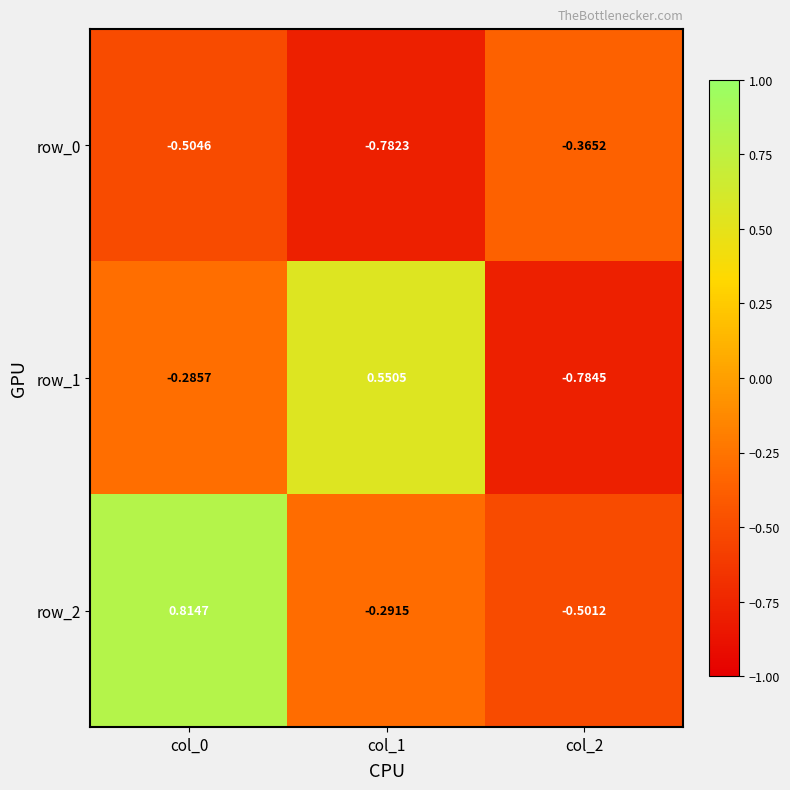

Which category has the highest value across all series?

col_0